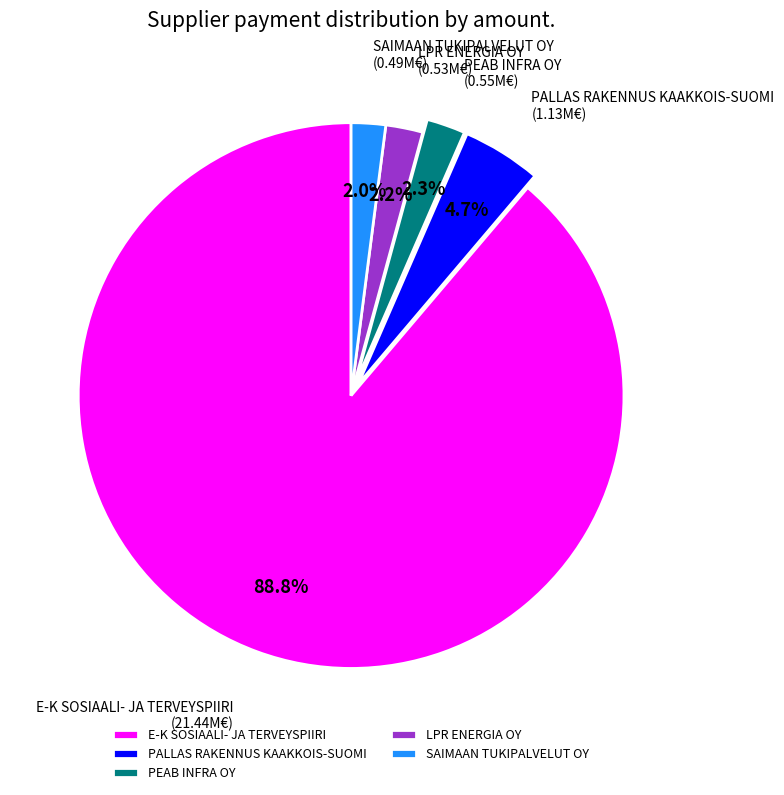

What percentage do E-K SOSIAALI- JA TERVEYSPIIRI and PALLAS RAKENNUS KAAKKOIS-SUOMI together represent?

93.5%